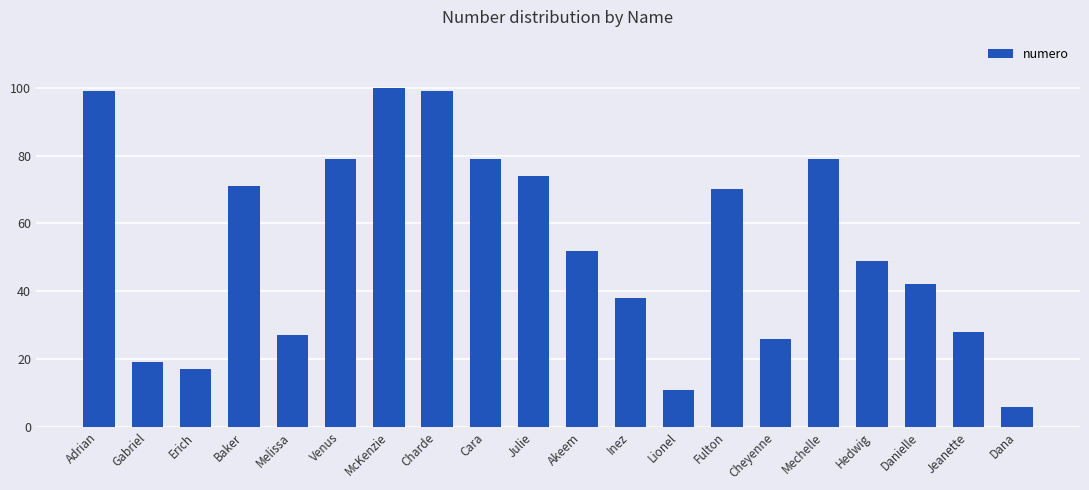

Are the bars horizontal?

No